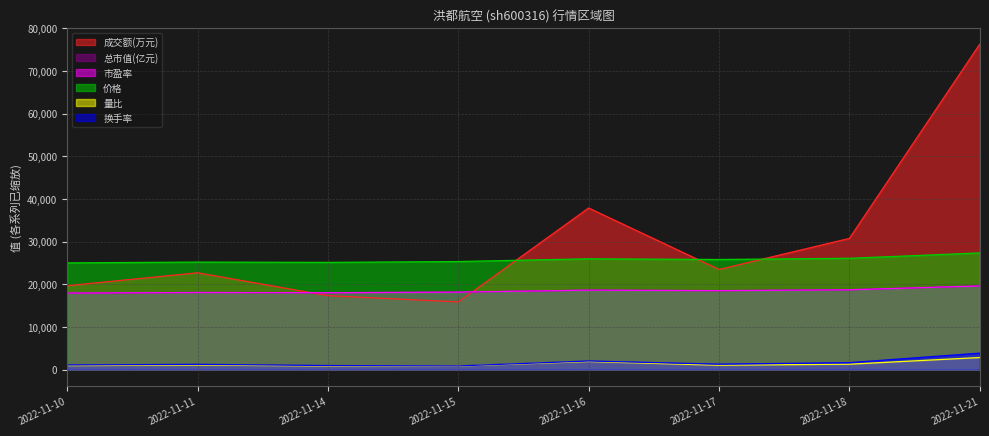

Is it true that 市盈率 equals 24489.9 at 2022-11-15?

False